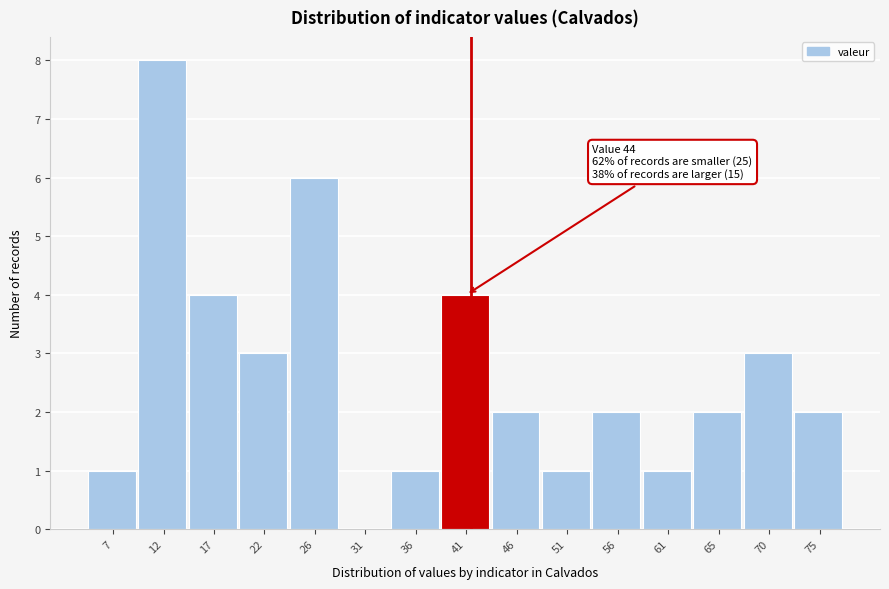

Reading left to right, list all the values displayed in this chart.

7=1	12=8	17=4	22=3	26=6	31=0	36=1	41=4	46=2	51=1	56=2	61=1	65=2	70=3	75=2